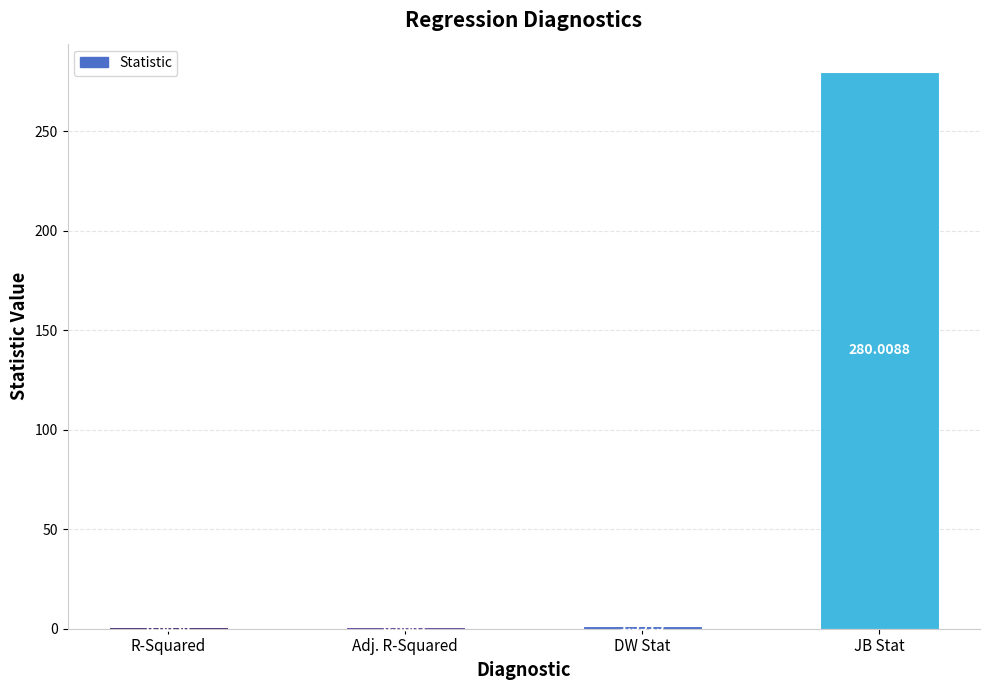

What is the sum of all values?

283.4